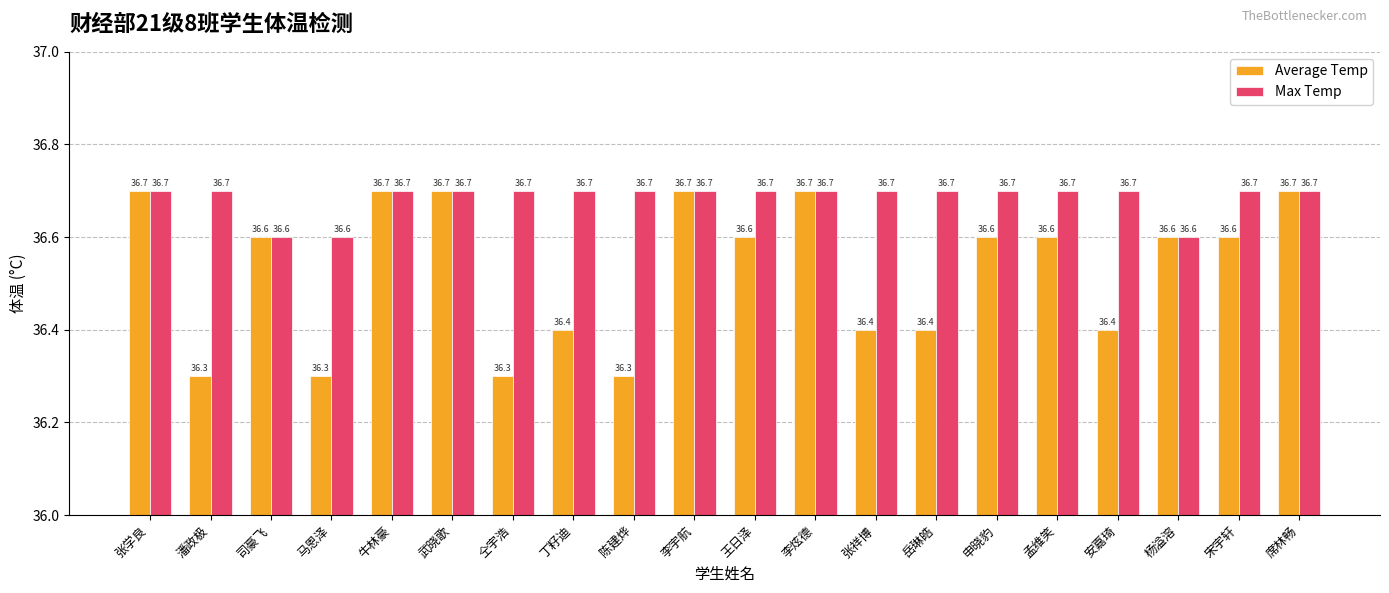

How many bars are there in each group?

2